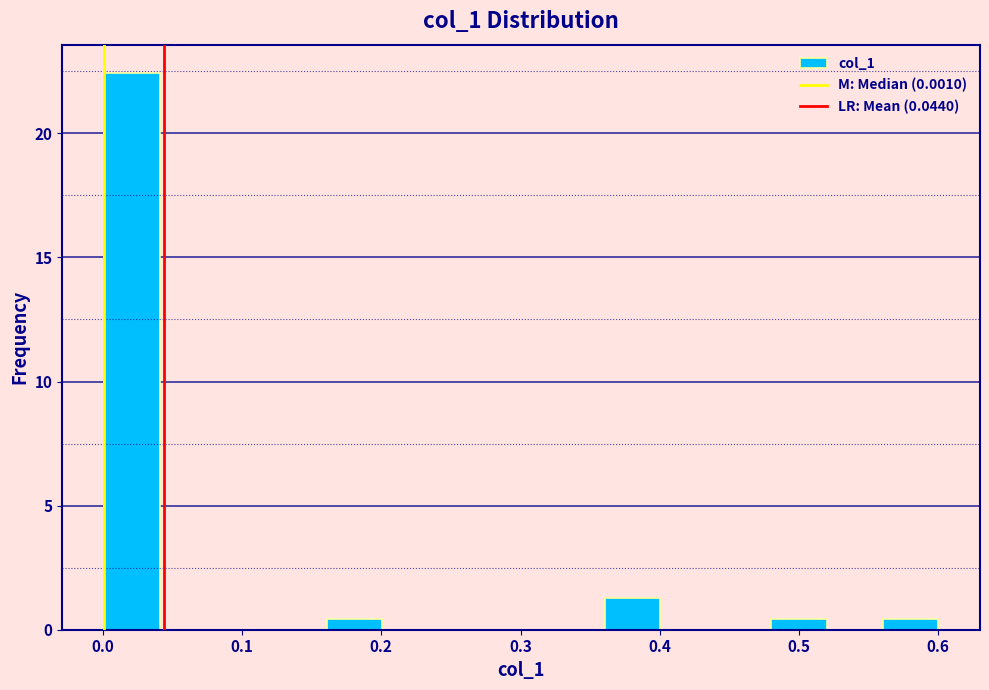

Read against the x-axis, roughly where is the centre of the tallest bar?

0.02